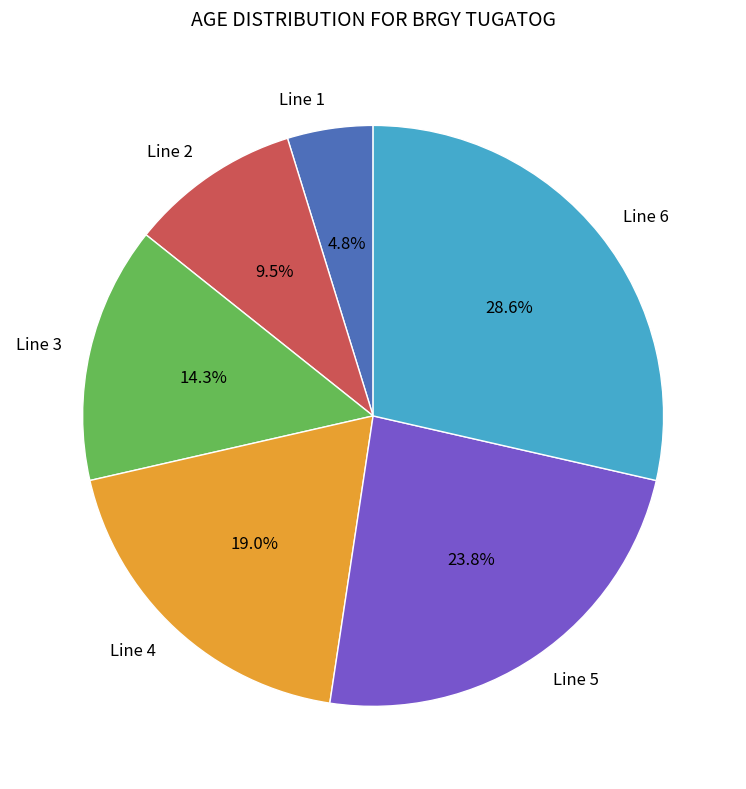

Between Line 1 and Line 6, which is larger?

Line 6